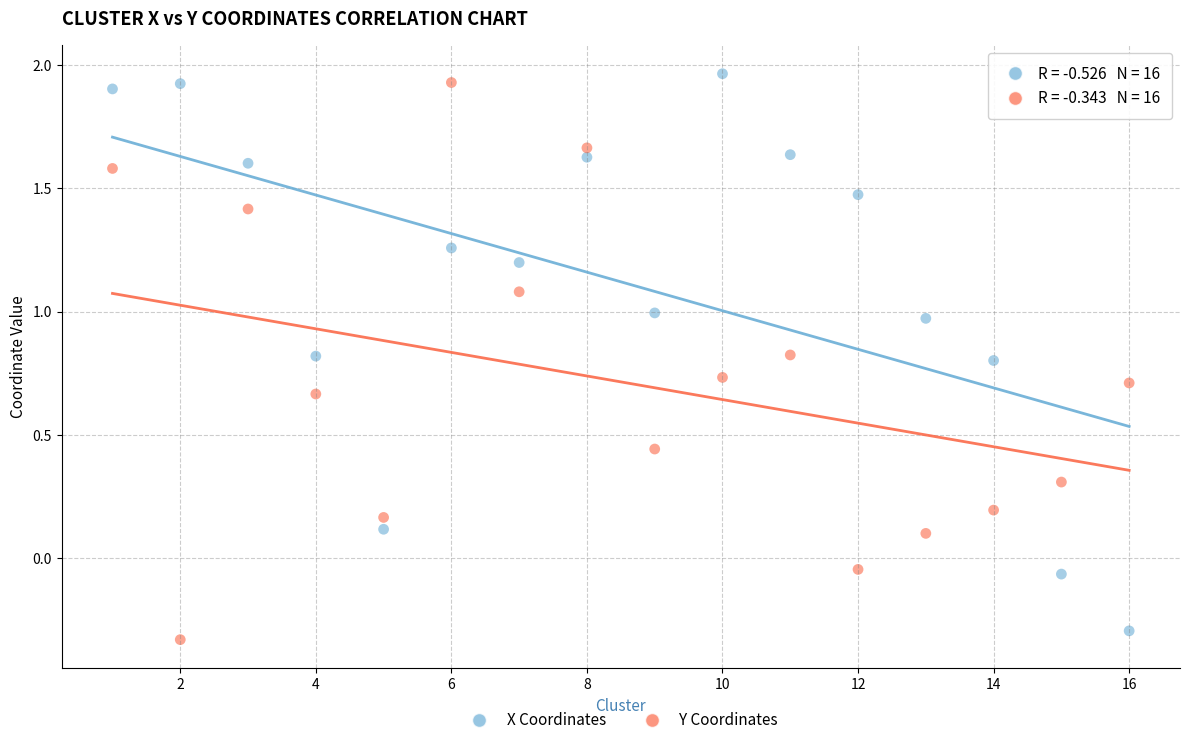

What are all the series names shown in the legend?

X Coordinates, Y Coordinates